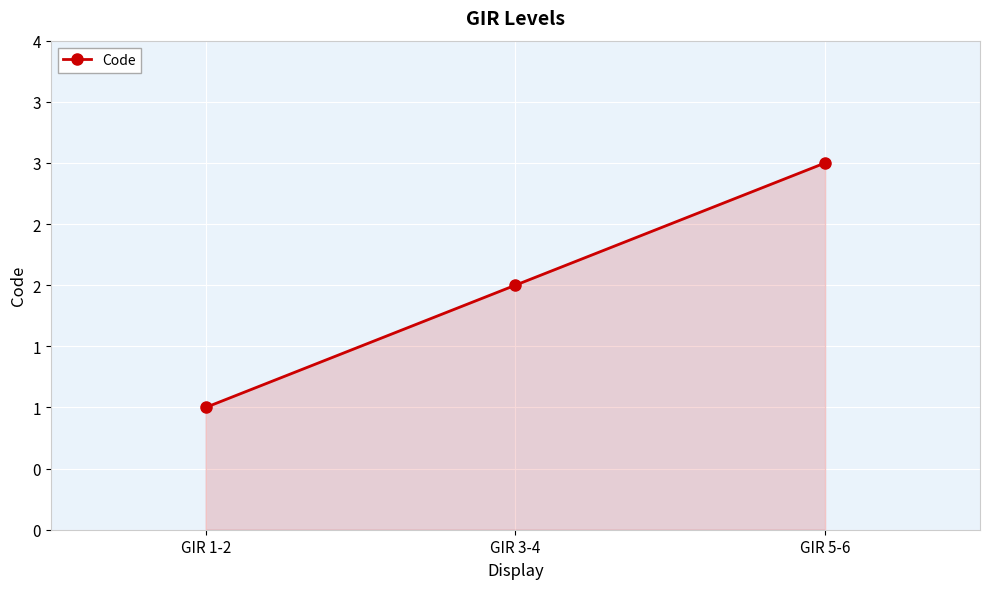

Rank the categories by value from highest to lowest.

GIR 5-6, GIR 3-4, GIR 1-2